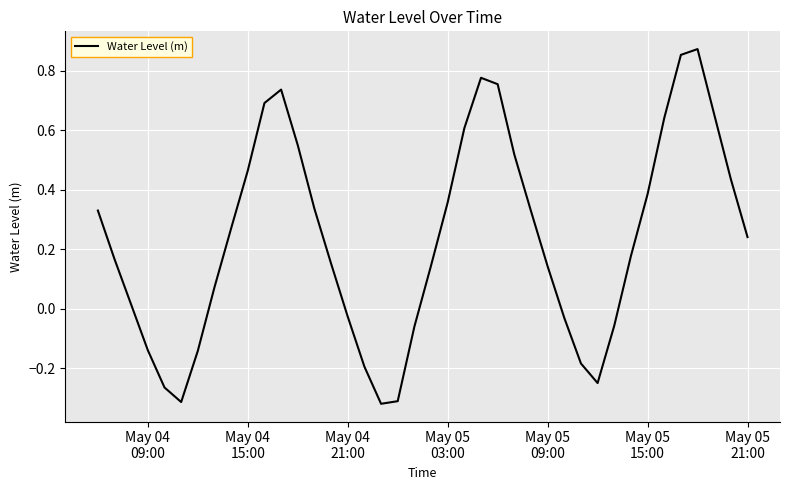

What is the difference between the maximum and minimum values?

1.2